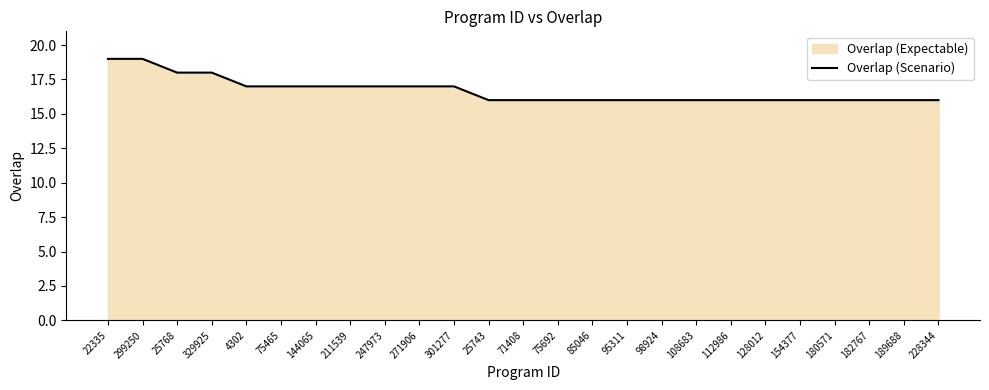

True or false: there are more than 1 points higher than both neighbors.

False